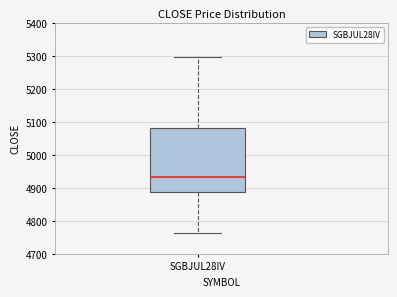

Read this box plot against the y-axis: the position of the median line, the range covered by the box, and the ends of both whiskers. The values are not printed on the chart, so give them approximately, as read against the axis.

median 4930, box 4890 to 5080, whiskers 4760 to 5300